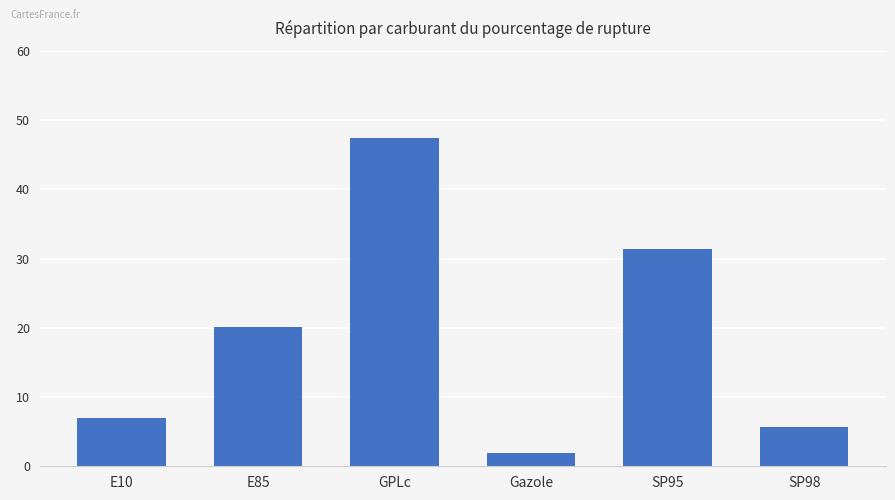

List the labels in order of value, largest first.

GPLc, SP95, E85, E10, SP98, Gazole